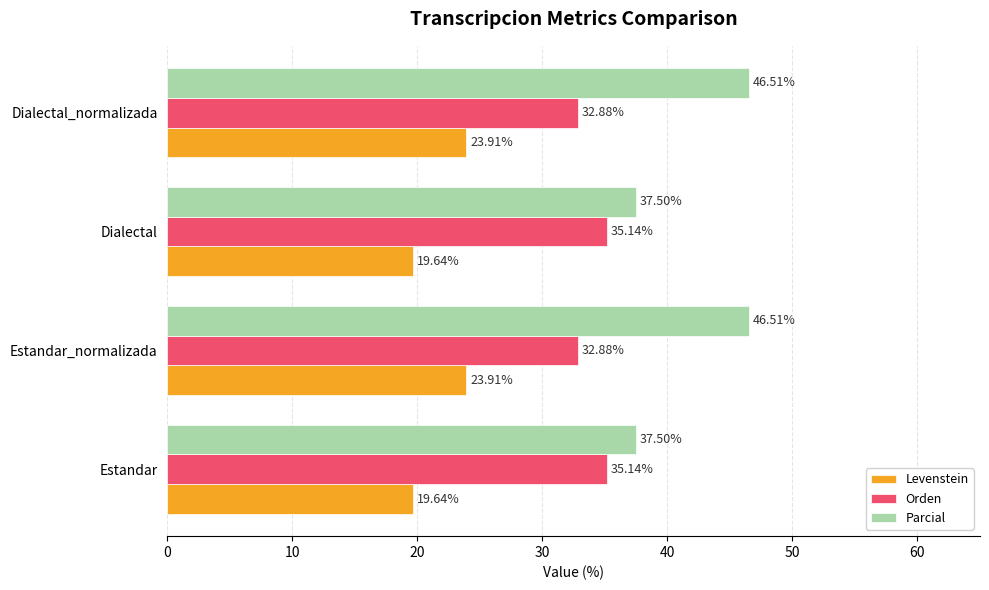

Count the Levenstein values in the range 19 to 23.

2